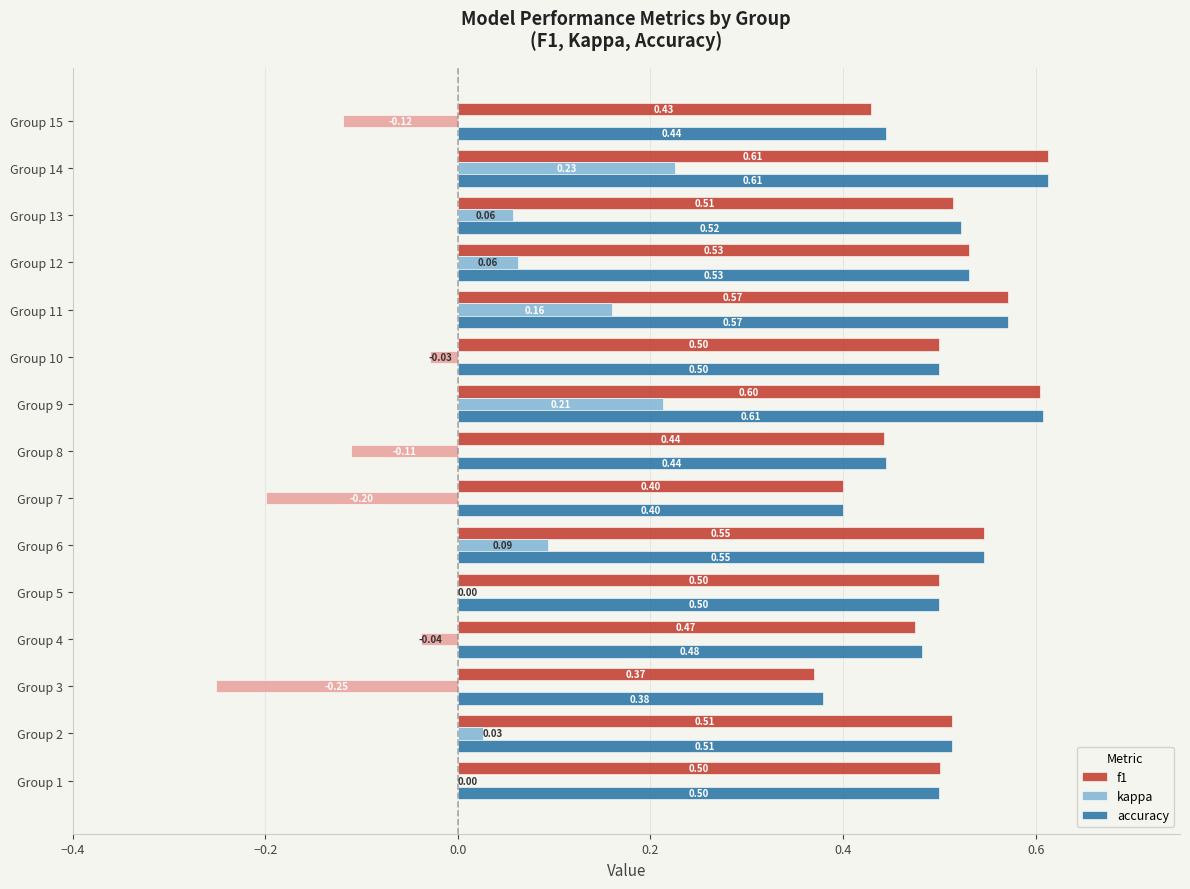

Between Group 2 and Group 12, which series saw the biggest shift?

kappa